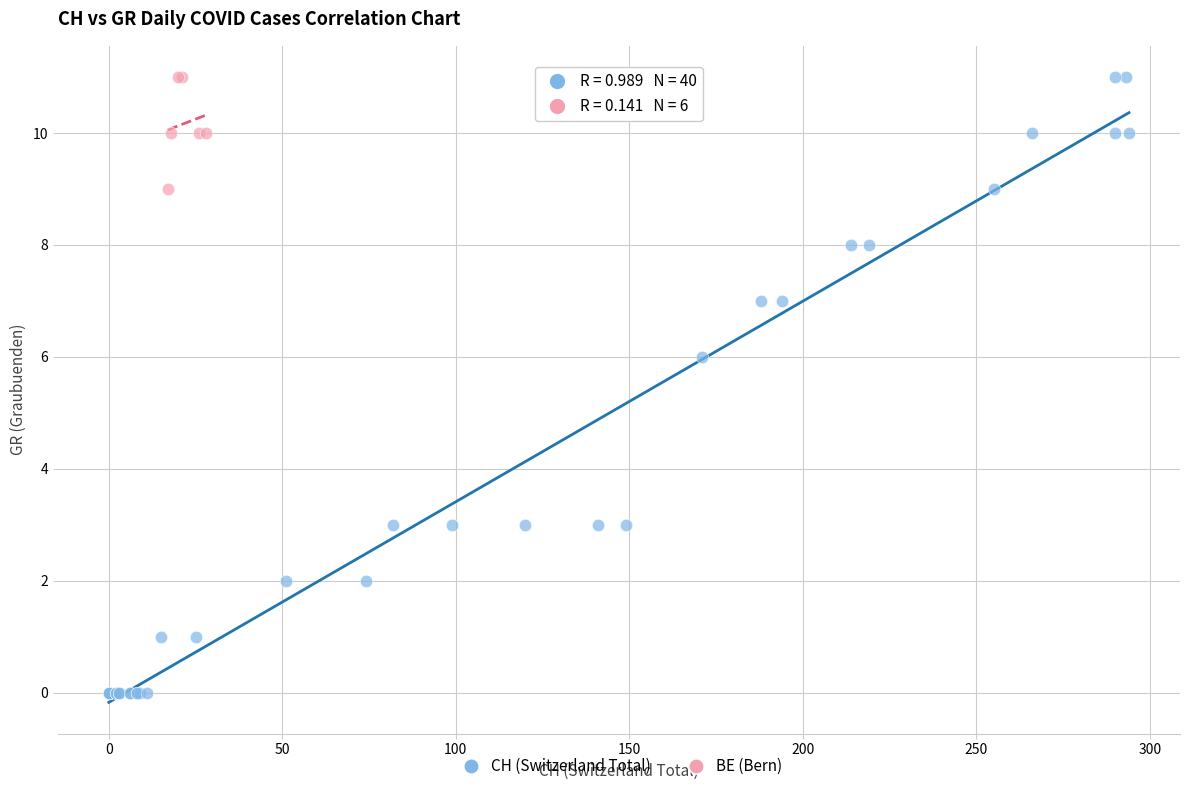

Which series reaches the minimum Y coordinate?

CH (Switzerland Total)